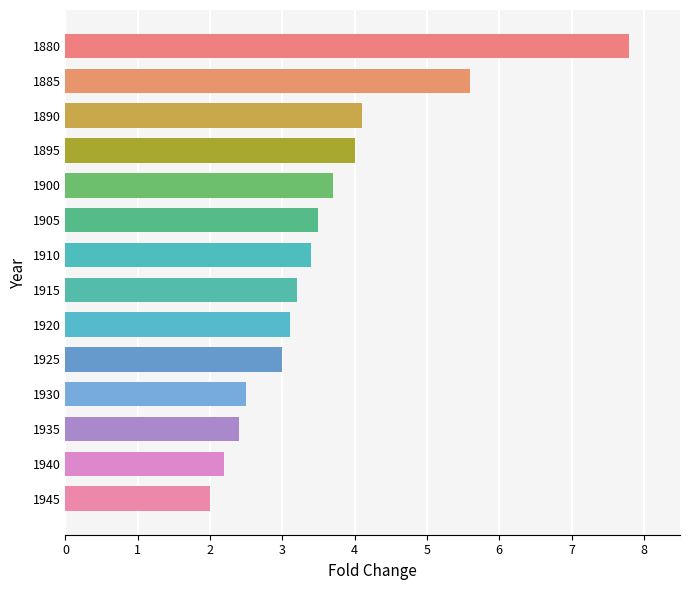

Reading bottom to top, list all the values displayed in this chart.

1945=2.0	1940=2.2	1935=2.4	1930=2.5	1925=3.0	1920=3.1	1915=3.2	1910=3.4	1905=3.5	1900=3.7	1895=4.0	1890=4.1	1885=5.6	1880=7.8